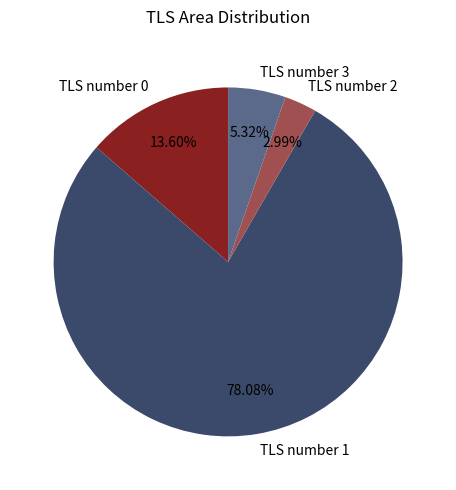

To the nearest percent, what is the difference between the TLS number 1 and TLS number 0 slice percentages?

64%